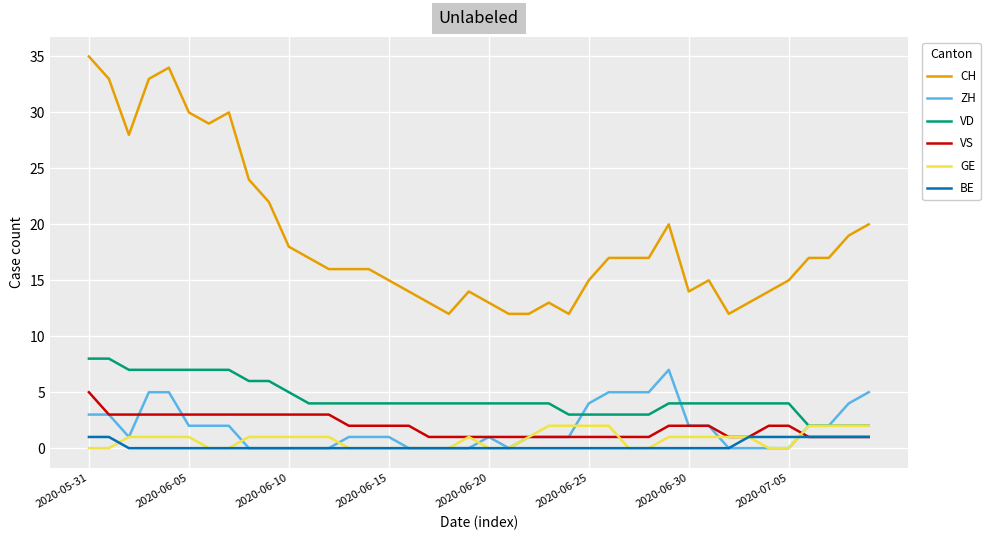

What is the maximum value shown in the chart?

35